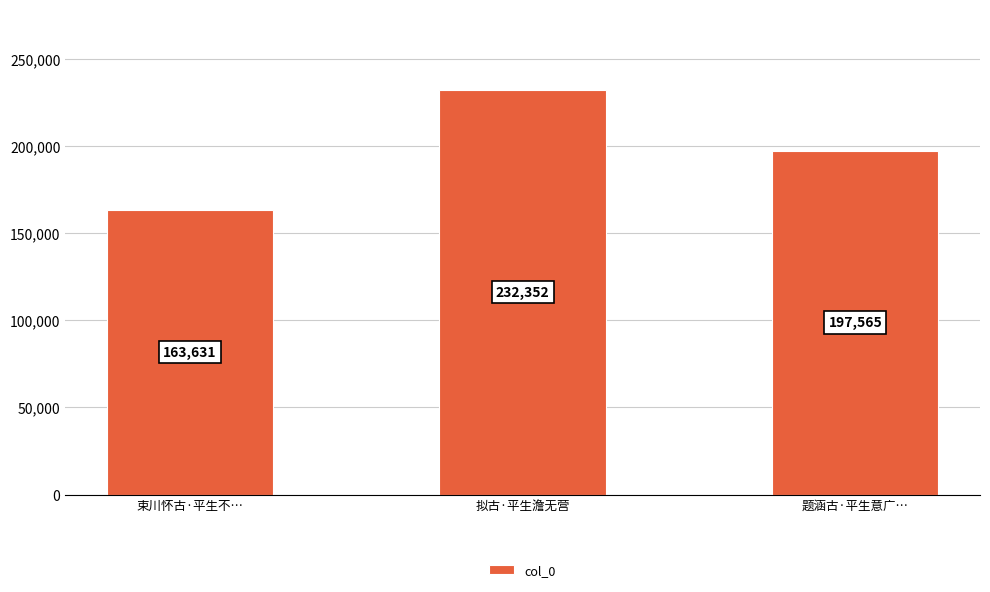

What position from the left is 束川怀古·平生不…?

1